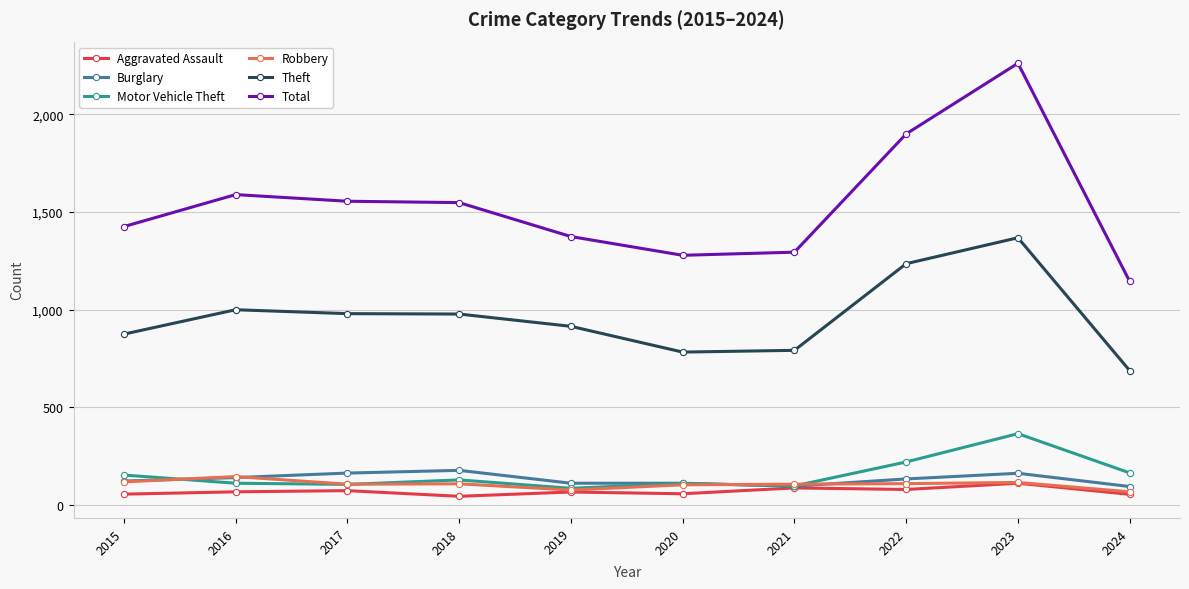

Read the Burglary value at 2016.

139